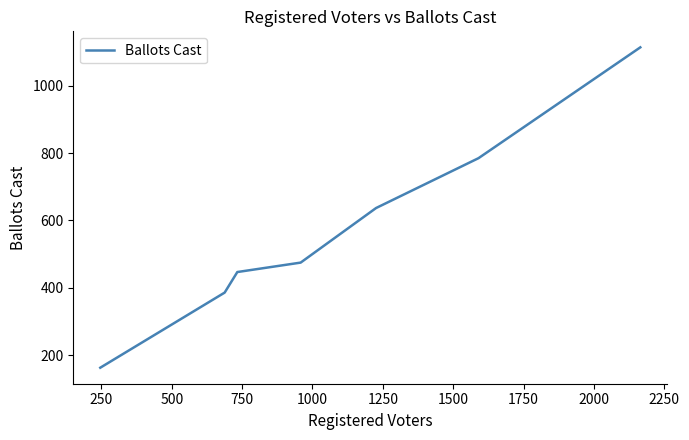

What is the maximum value shown in the chart?

1114